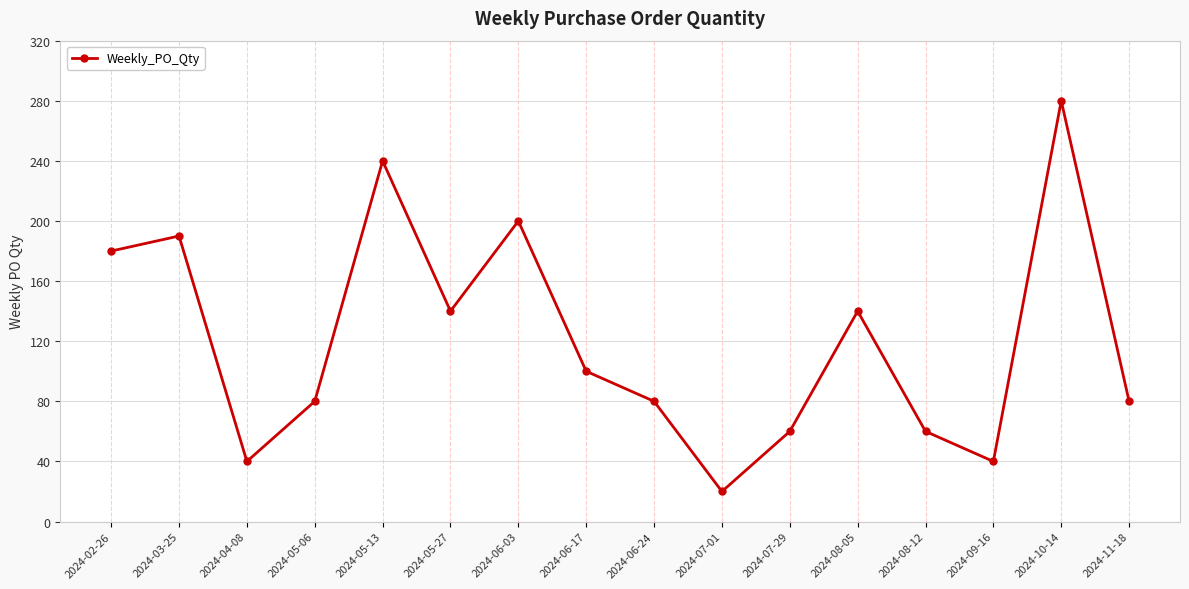

How many lines are shown in the chart?

1